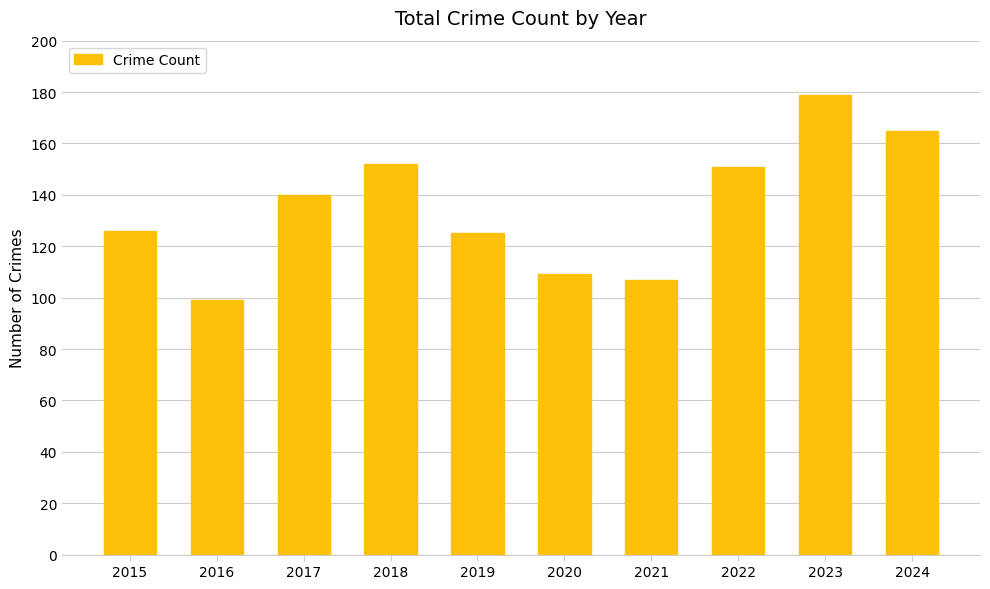

The chart shows a value of 99 at 2016. True or false?

True